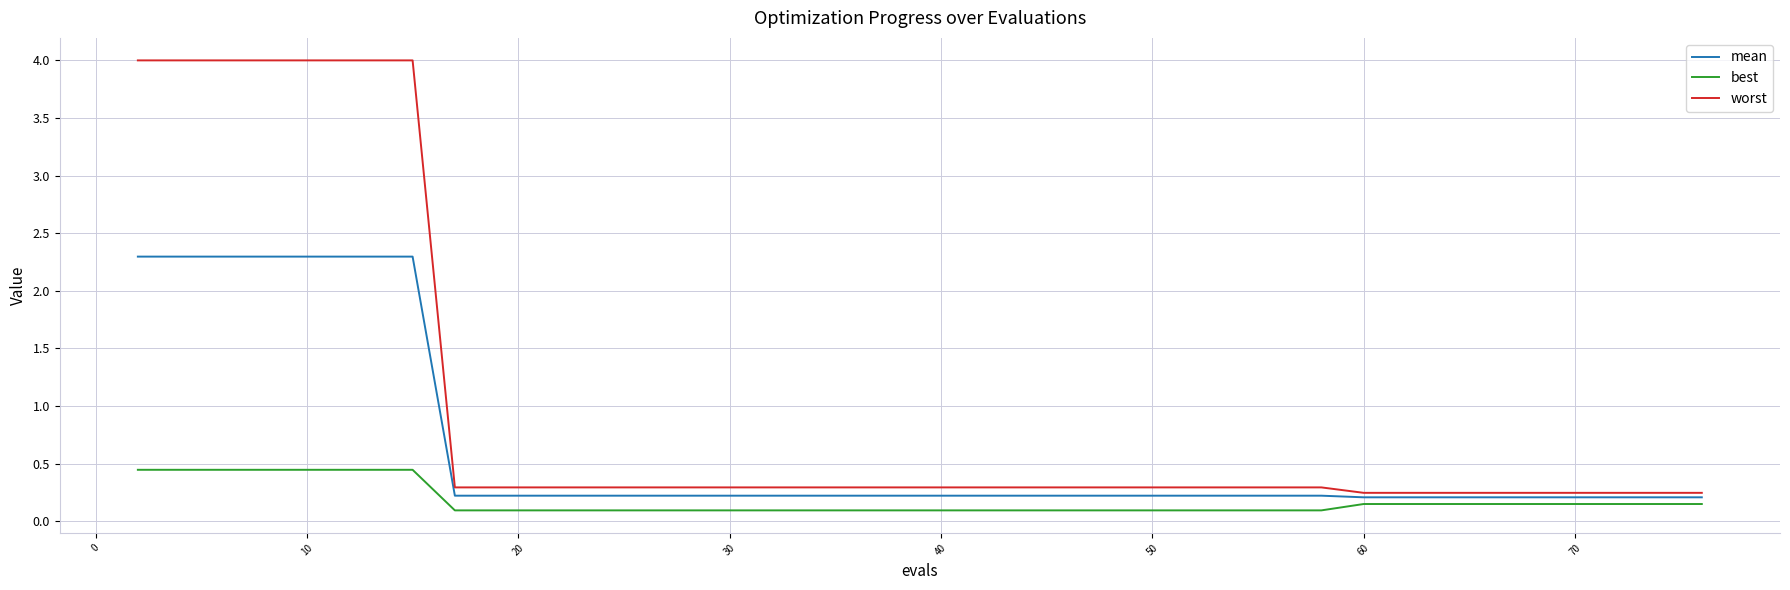

Which series has the largest range (max minus min)?

worst